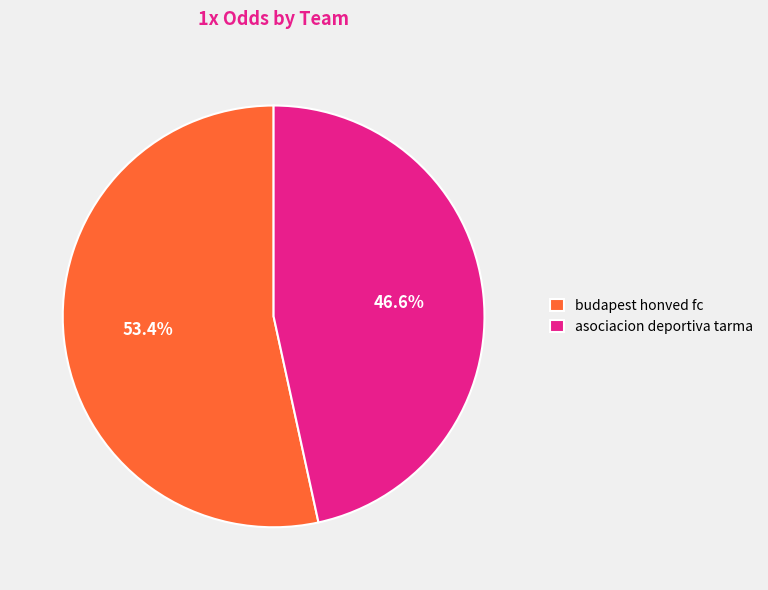

What is the largest slice in the pie chart?

budapest honved fc